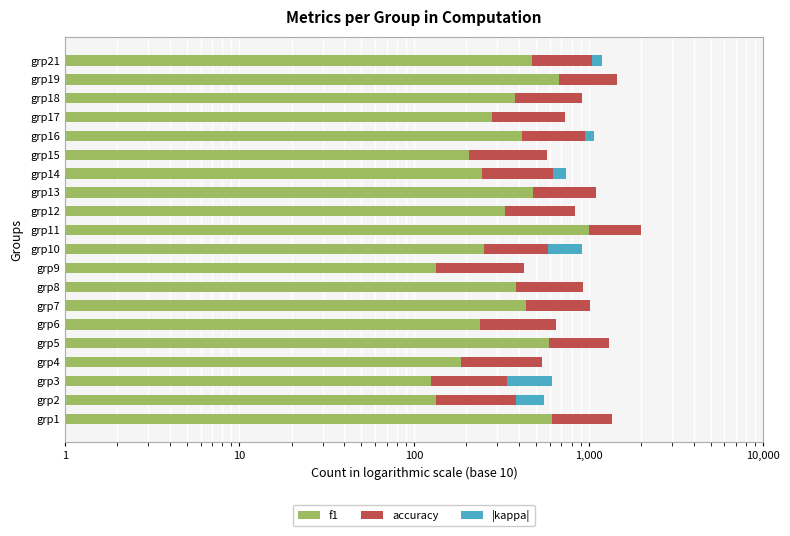

At how many categories does at least one series exceed 533?

10